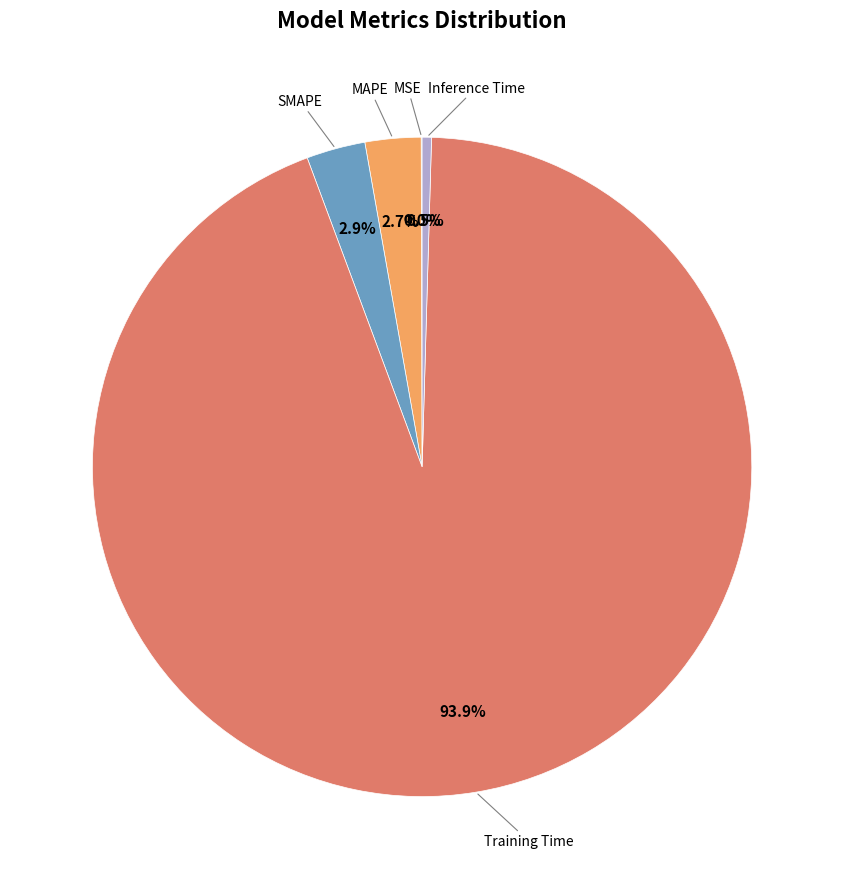

Is there any slice that represents more than half of the pie?

Yes